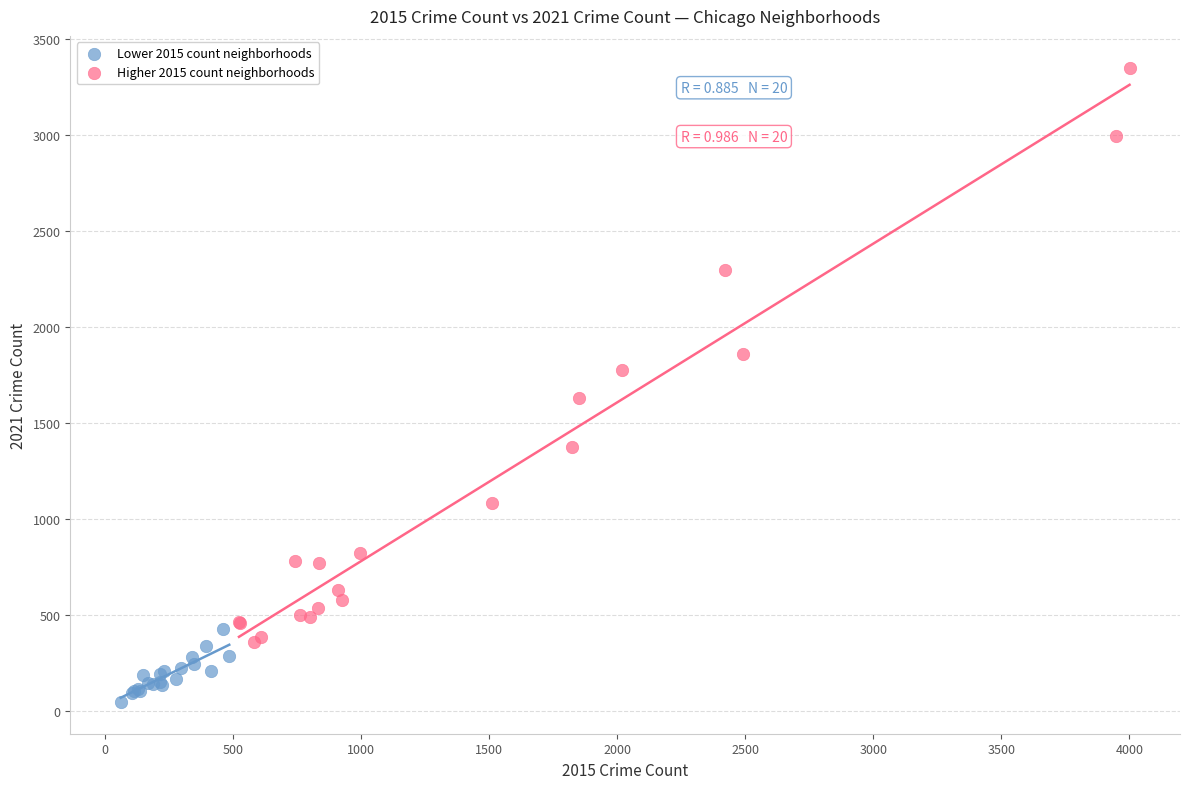

Which series reaches the minimum Y coordinate?

Lower 2015 count neighborhoods